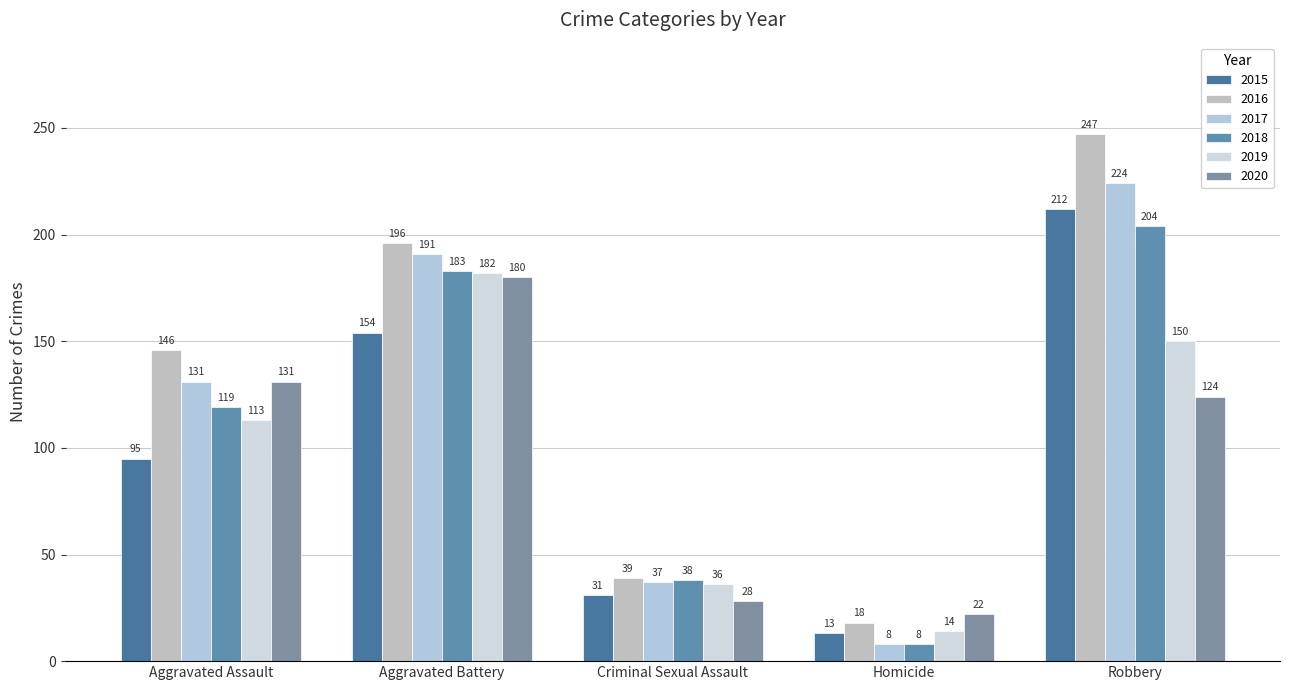

What are all the series names shown in the legend?

2015, 2016, 2017, 2018, 2019, 2020